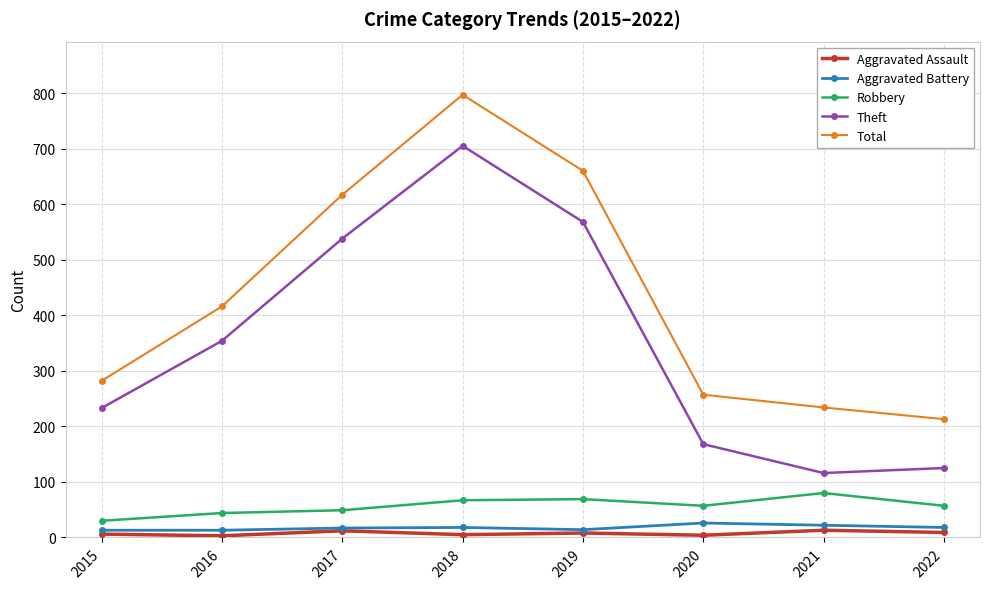

True or false: Robbery and Total intersect in this chart.

False